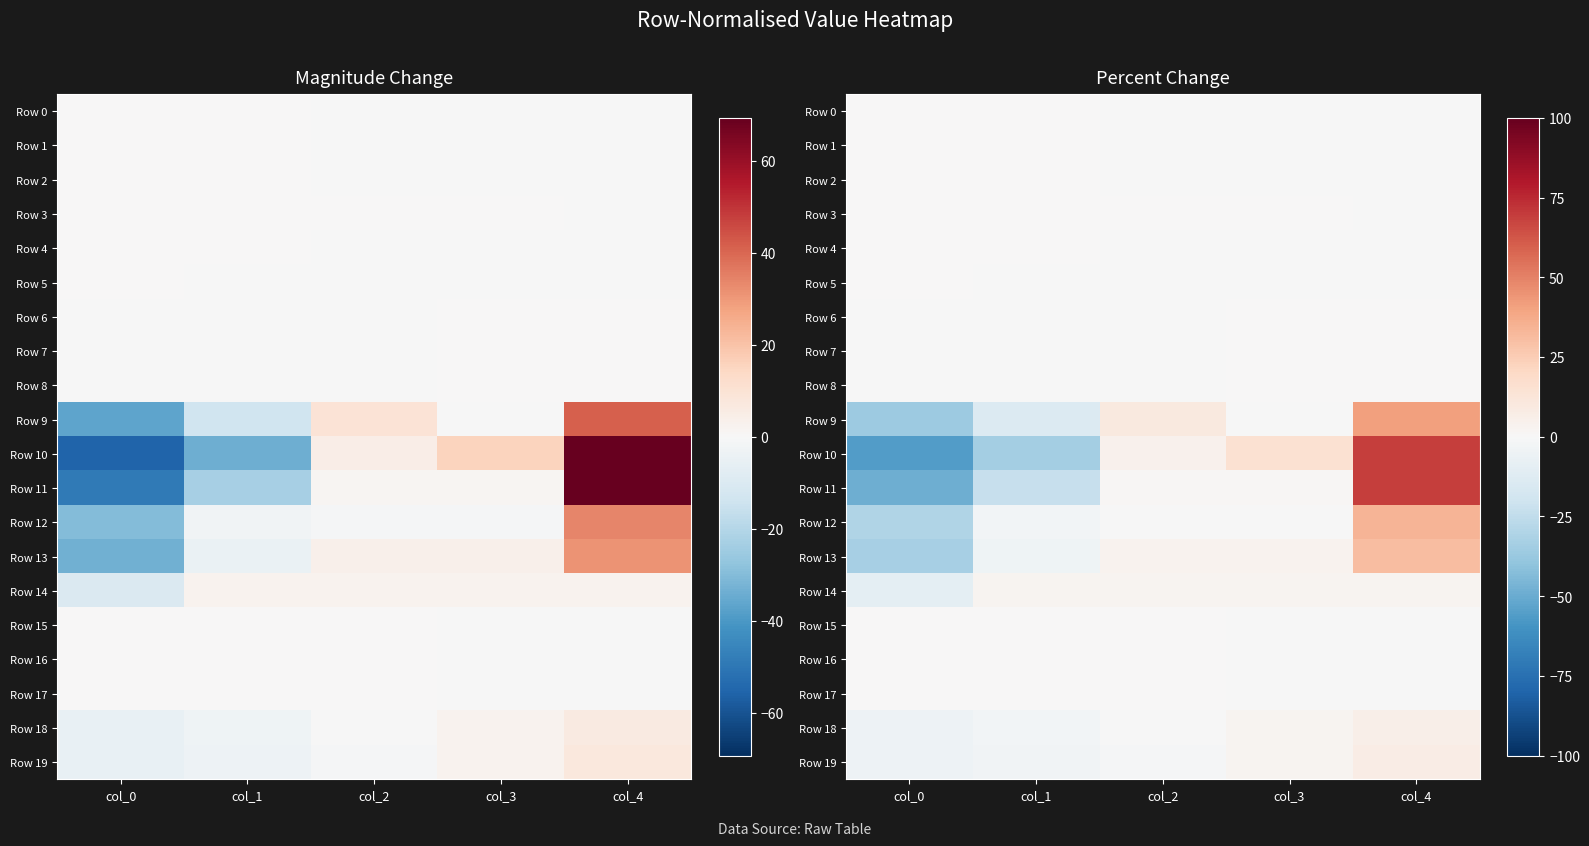

What is the maximum value shown in the chart?

69.3